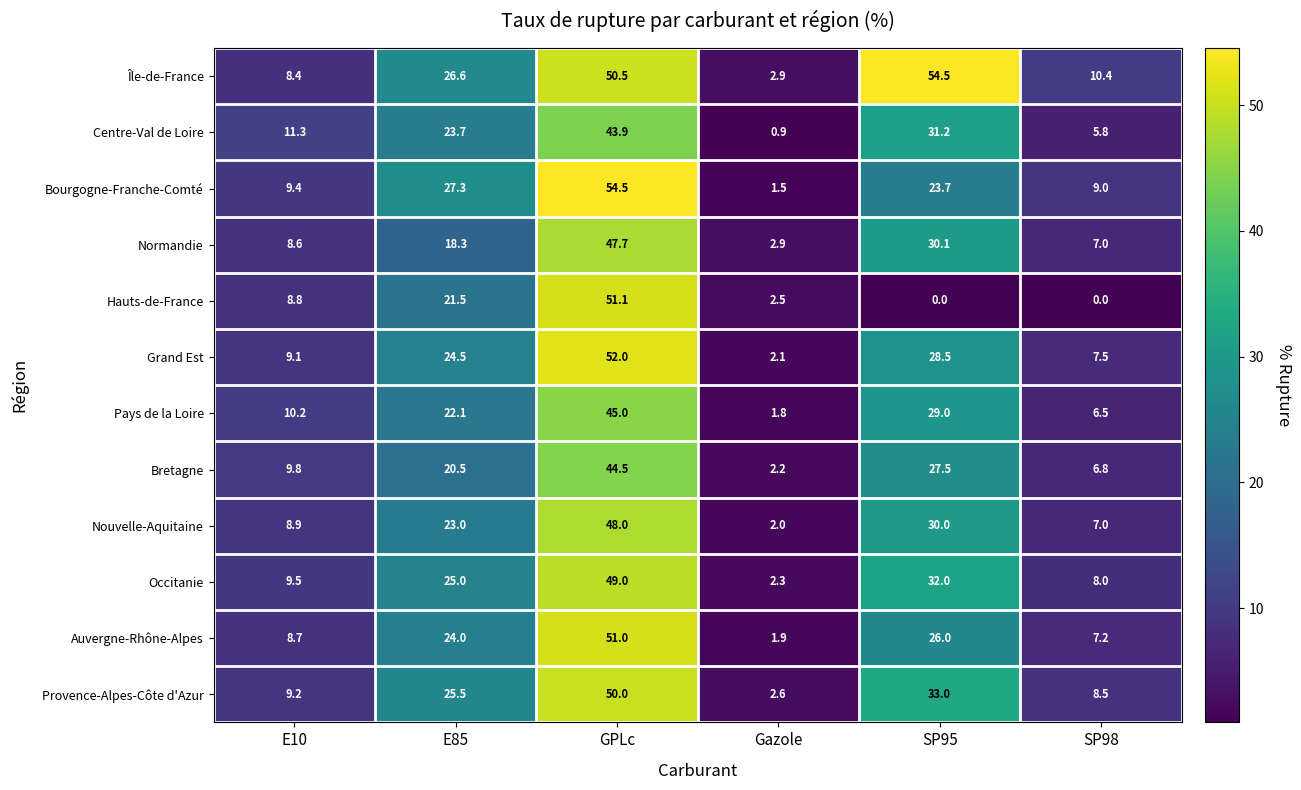

At which label does Occitanie reach its peak?

GPLc